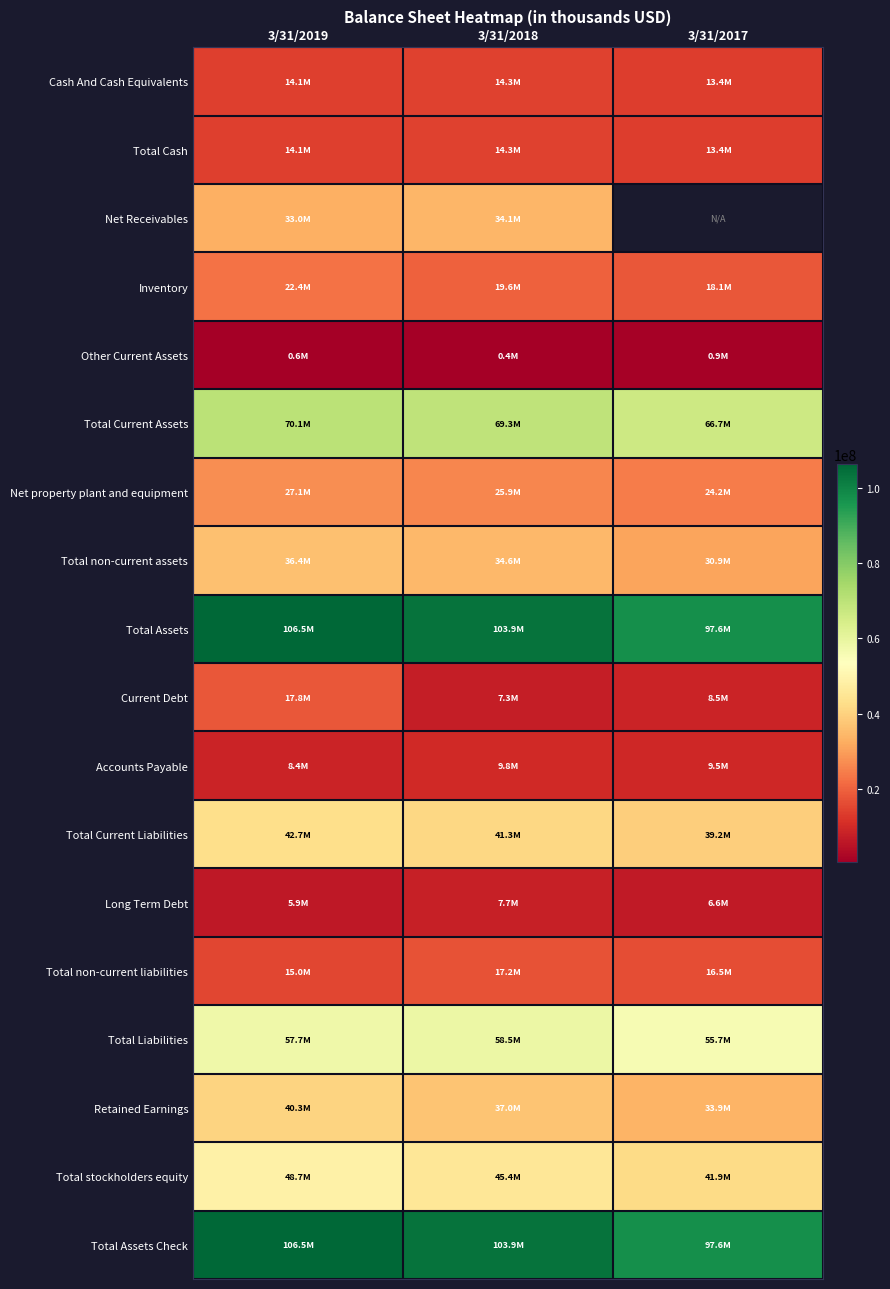

What is the average value of the Cash And Cash Equivalents series?

13908333.3